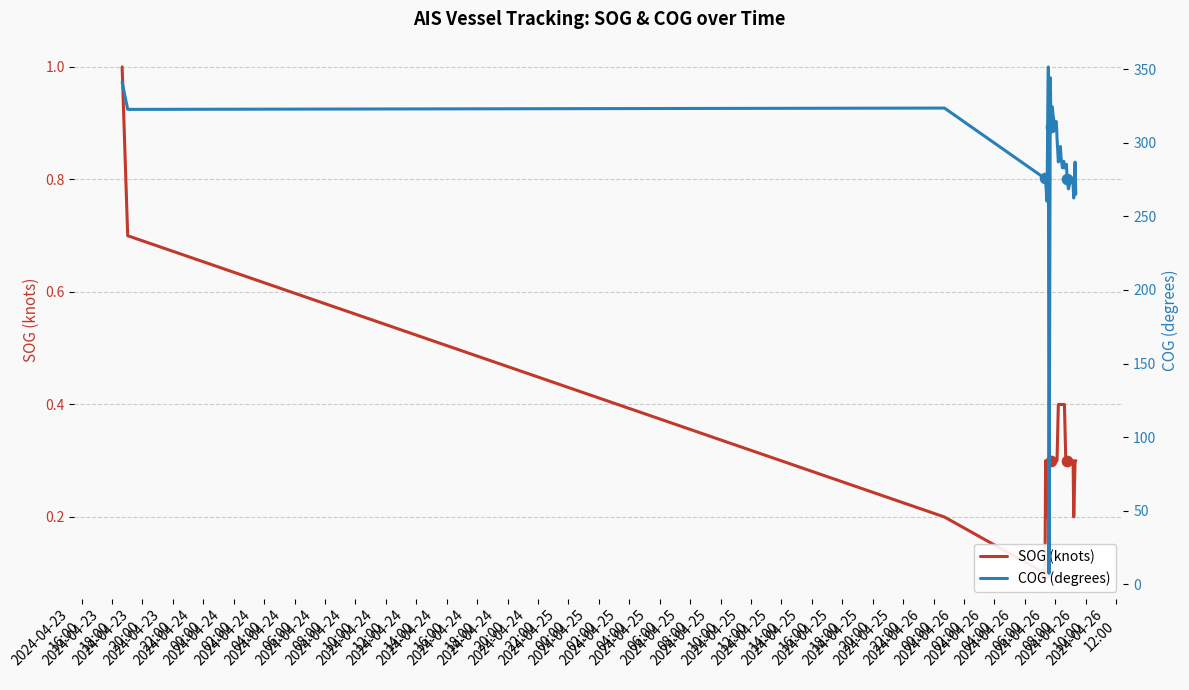

At how many categories does at least one series exceed 253?

30